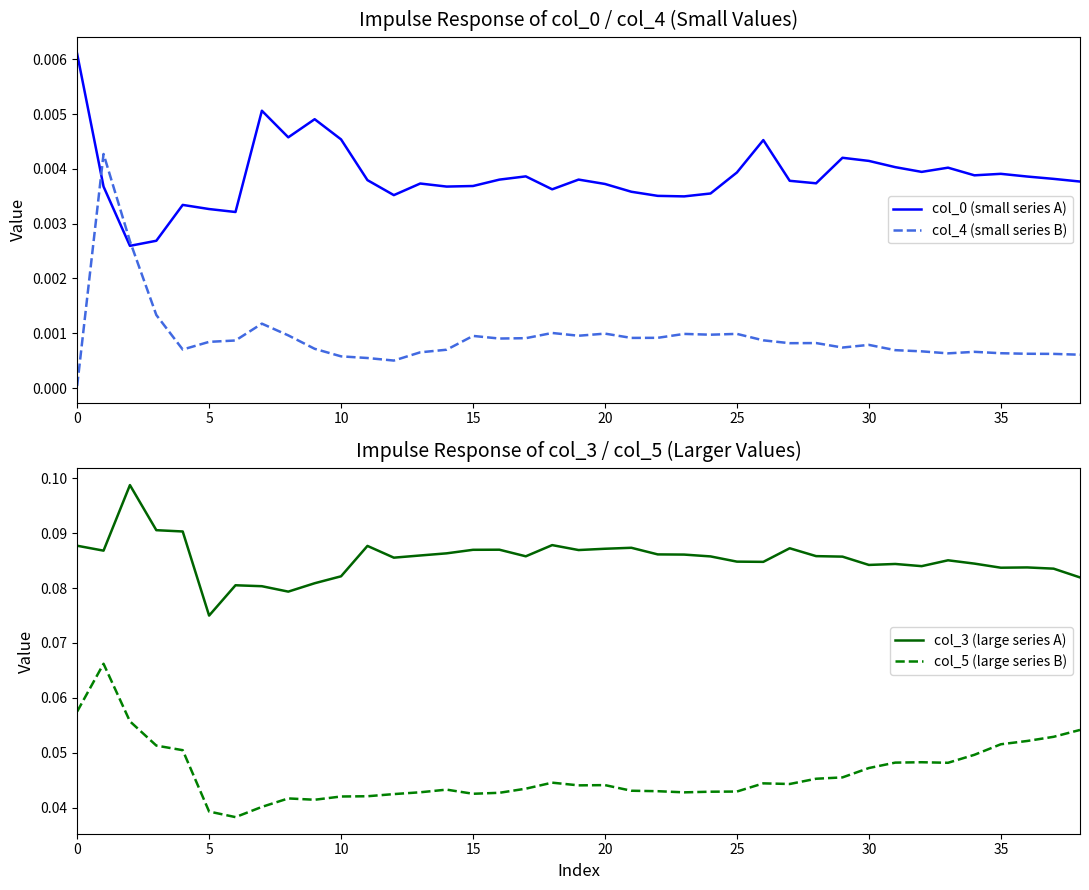

True or false: col_4 (small series B) and col_0 (small series A) cross at least once.

True